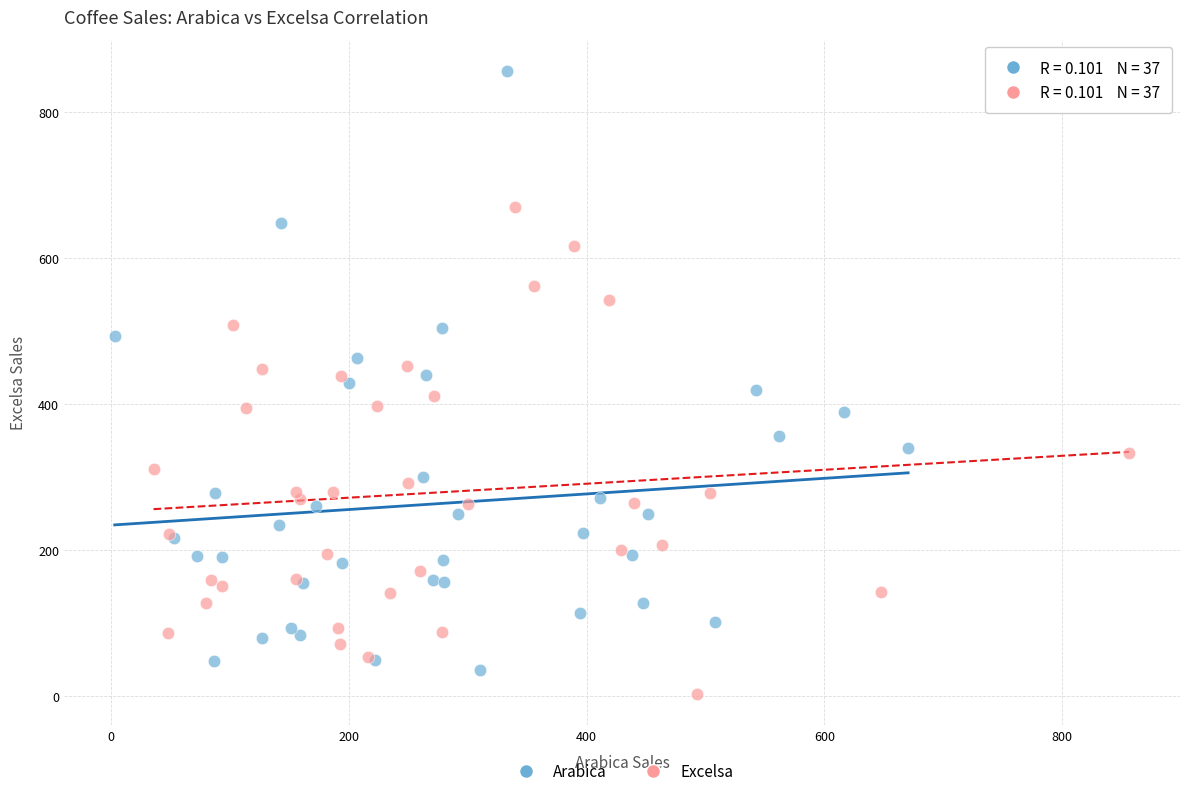

Which series contains the highest Y value?

Arabica